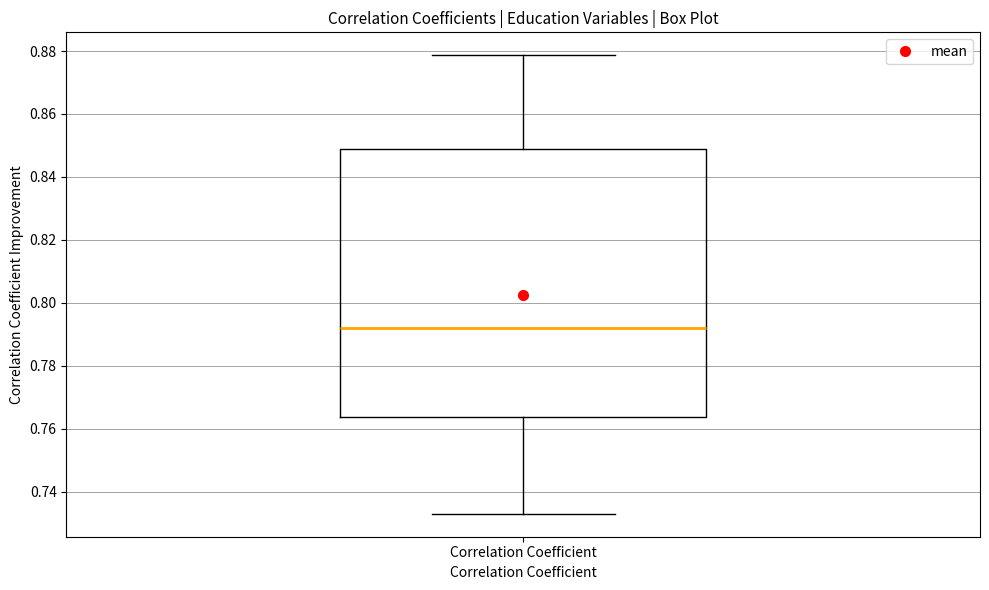

Where does the median line of the box for Correlation Coefficient sit on the y-axis? The values are not printed on the chart, so give them approximately, as read against the axis.

0.792